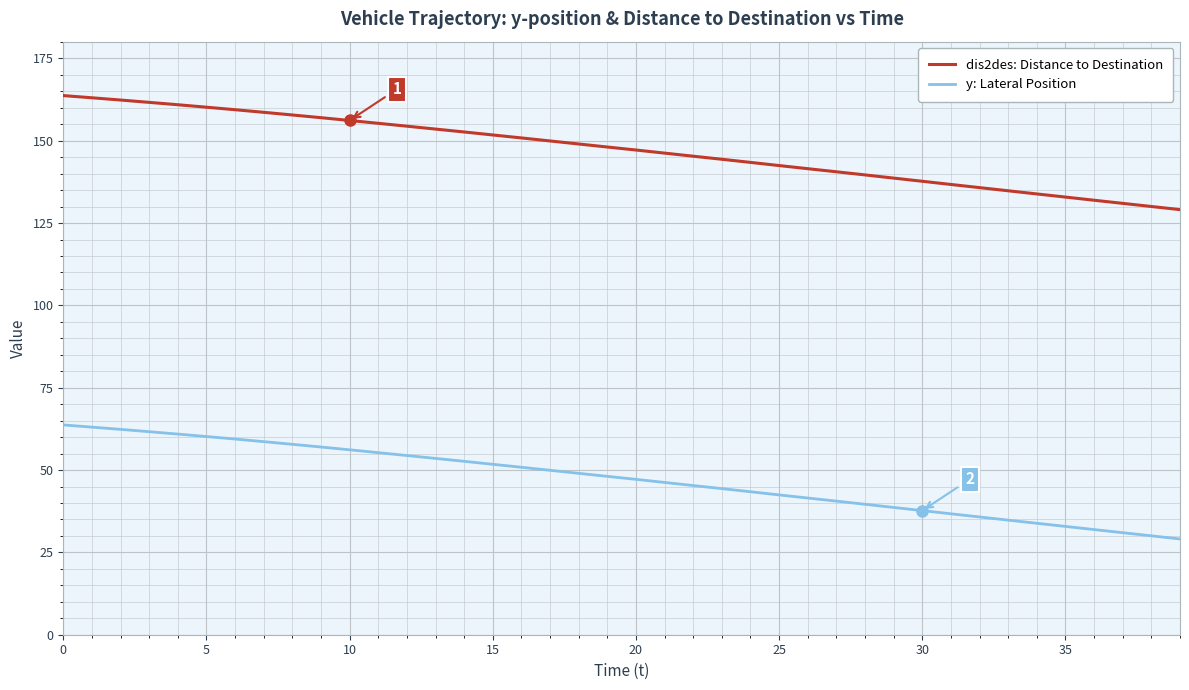

True or false: y: Lateral Position and dis2des: Distance to Destination cross at least once.

False